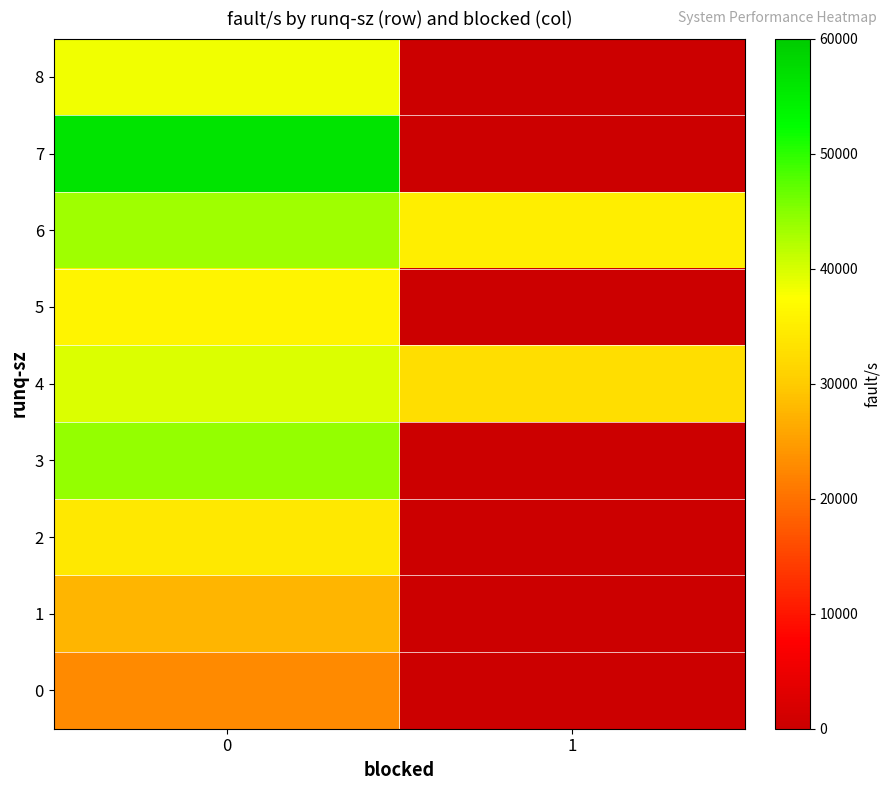

At how many categories does at least one series exceed 48925?

1